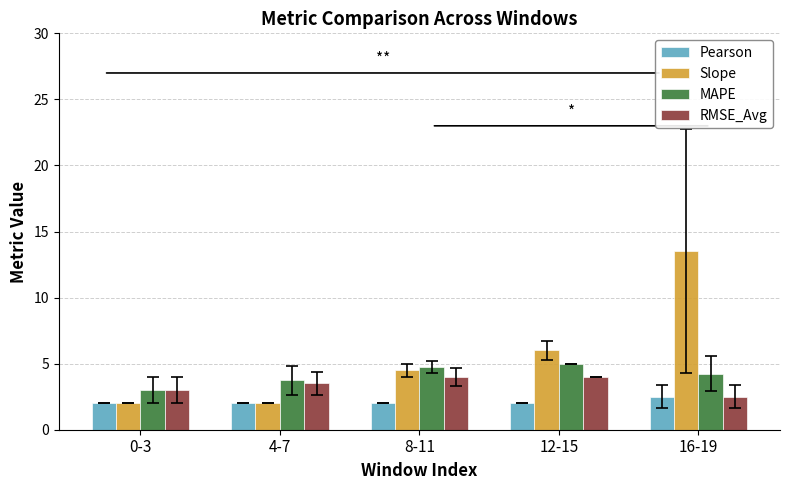

The RMSE_Avg series shows 1.7 at 8-11. True or false?

False